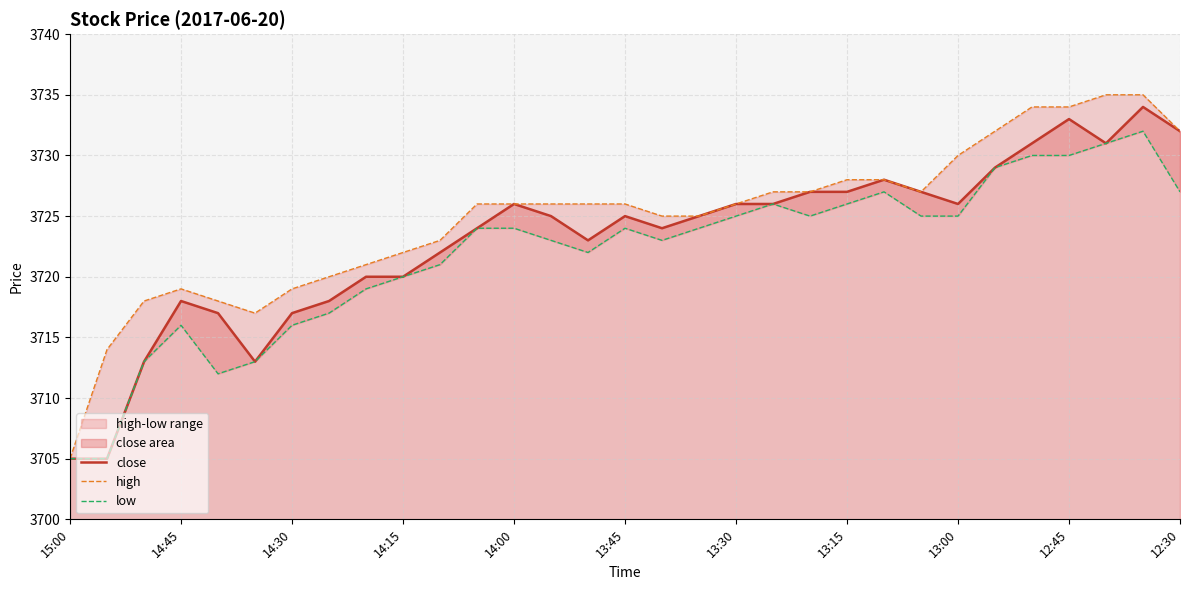

Reading right to left, extract all data points from this chart.

close: 3732	3734	3731	3733	3731	3729	3726	3727	3728	3727	3727	3726	3726	3725	3724	3725	3723	3725	3726	3724	3722	3720	3720	3718	3717	3713	3717	3718	3713	3705	3705
high: 3732	3735	3735	3734	3734	3732	3730	3727	3728	3728	3727	3727	3726	3725	3725	3726	3726	3726	3726	3726	3723	3722	3721	3720	3719	3717	3718	3719	3718	3714	3705
low: 3727	3732	3731	3730	3730	3729	3725	3725	3727	3726	3725	3726	3725	3724	3723	3724	3722	3723	3724	3724	3721	3720	3719	3717	3716	3713	3712	3716	3713	3705	3705